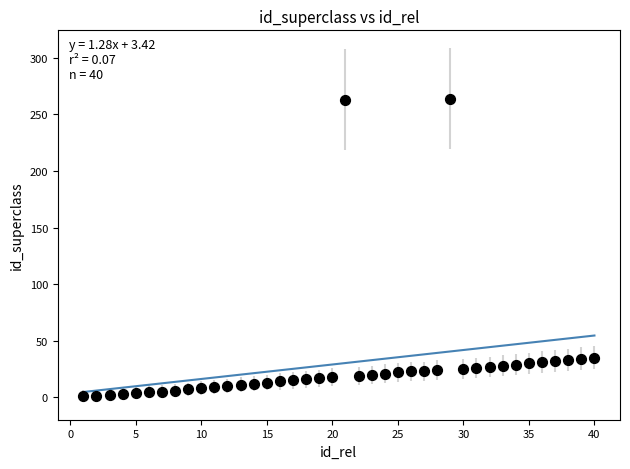

What is the range of X values (max minus min)?

39